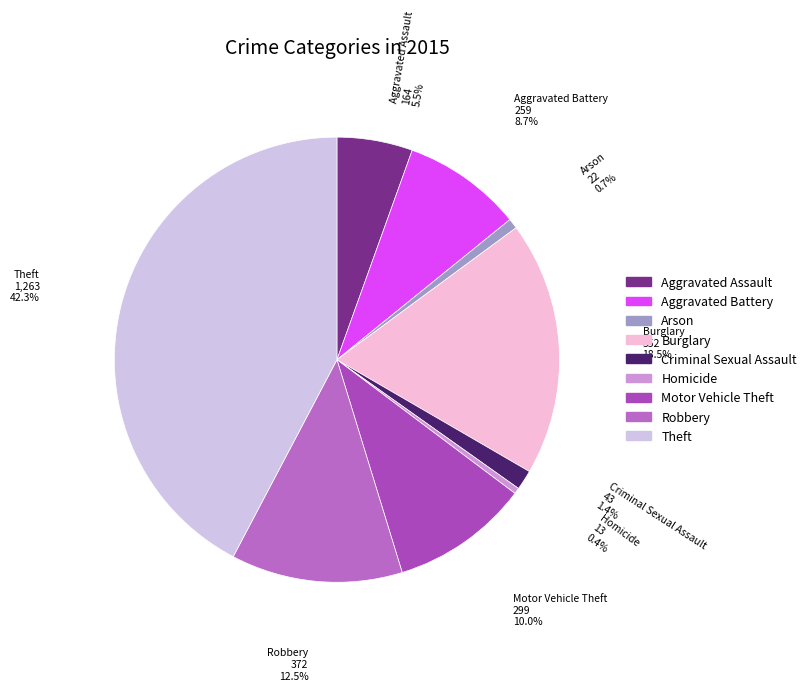

What percentage do Theft and Criminal Sexual Assault together represent?

43.7%